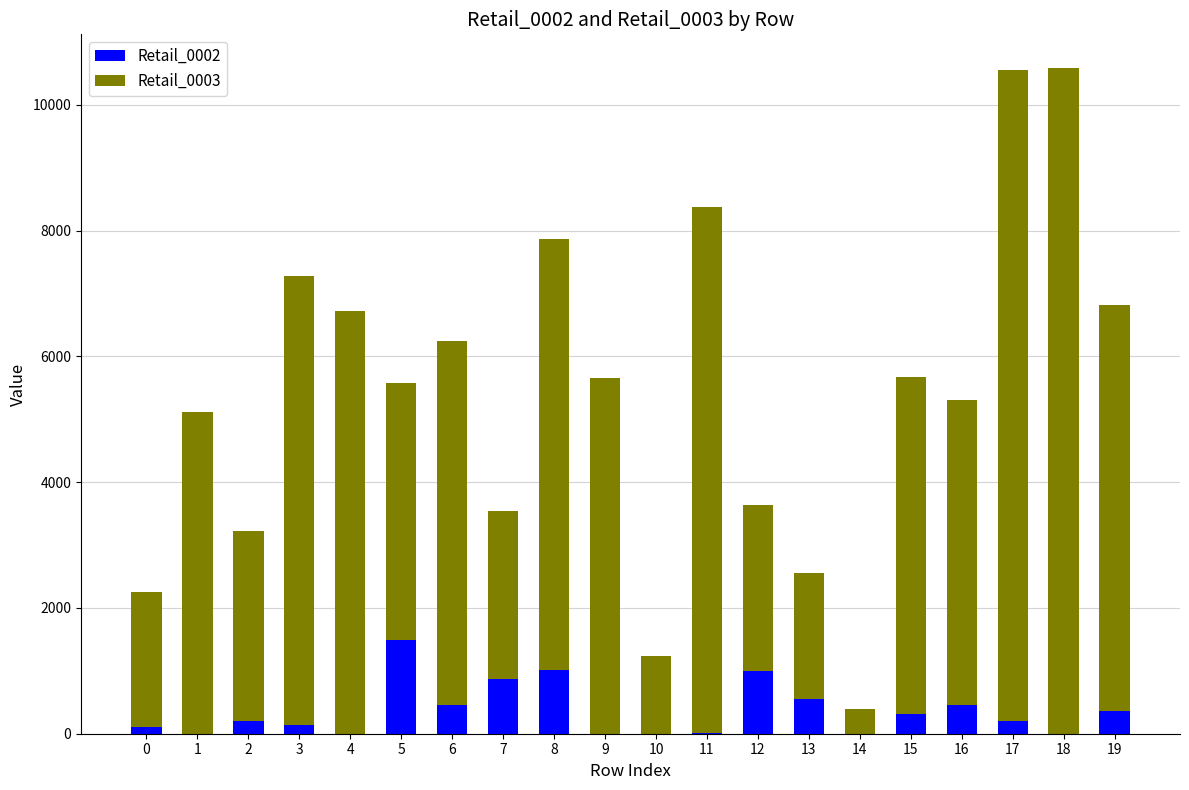

What is the average value of the Retail_0002 series?

358